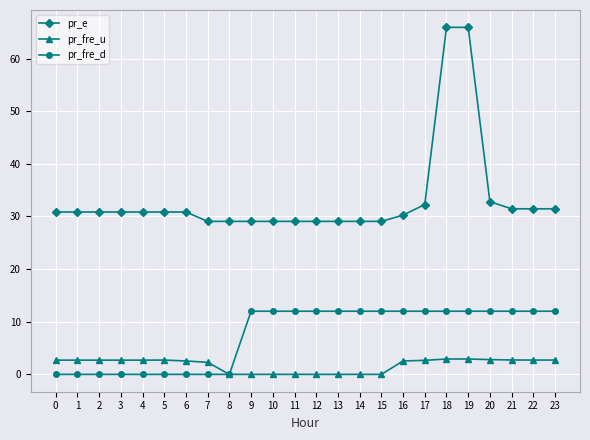

What is the greatest value displayed?

65.9